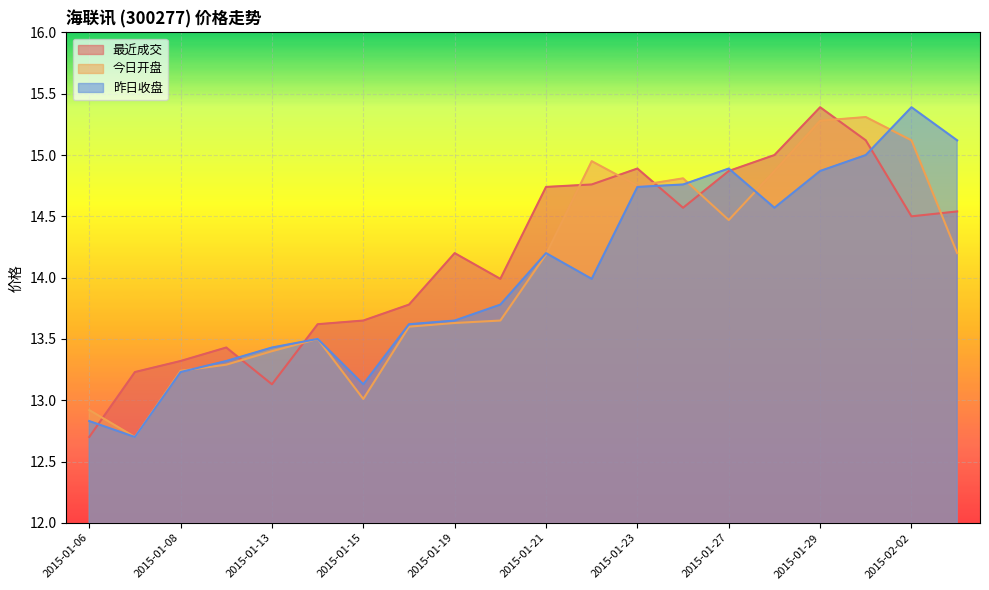

Is it true that 最近成交 equals 14.2 at 2015-01-19?

True